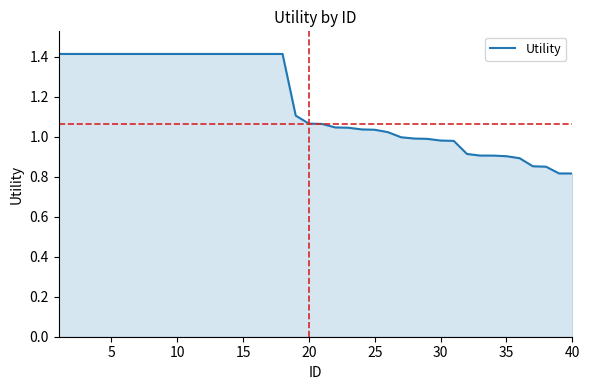

What is the maximum value shown in the chart?

1.4